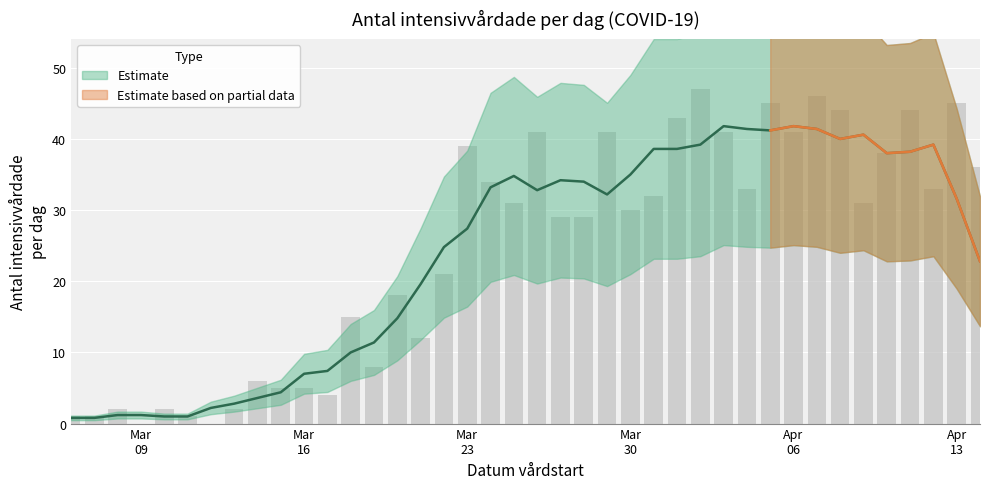

List the labels in order of value, smallest first.

2020-03-09, 2020-03-12, 2020-03-06, 2020-03-07, 2020-03-11, 2020-03-08, 2020-03-10, 2020-03-13, 2020-03-17, 2020-03-15, 2020-03-16, 2020-03-14, 2020-03-19, 2020-03-21, 2020-03-18, 2020-03-20, 2020-03-22, 2020-03-27, 2020-03-28, 2020-03-30, 2020-03-25, 2020-04-09, 2020-03-31, 2020-04-04, 2020-04-12, 2020-03-24, 2020-04-14, 2020-04-10, 2020-03-23, 2020-03-26, 2020-03-29, 2020-04-03, 2020-04-06, 2020-04-01, 2020-04-08, 2020-04-11, 2020-04-05, 2020-04-13, 2020-04-07, 2020-04-02